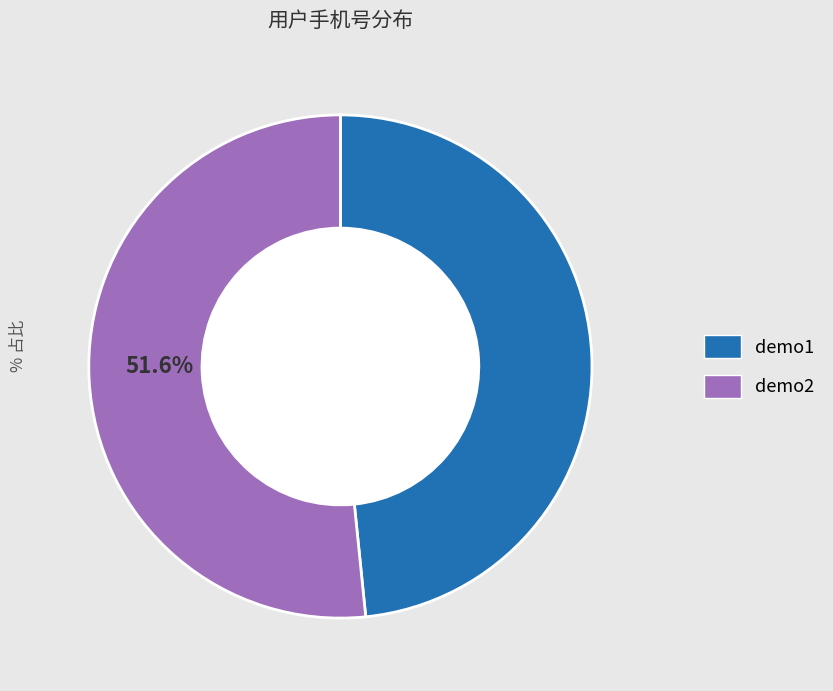

Does any single category account for the majority?

Yes